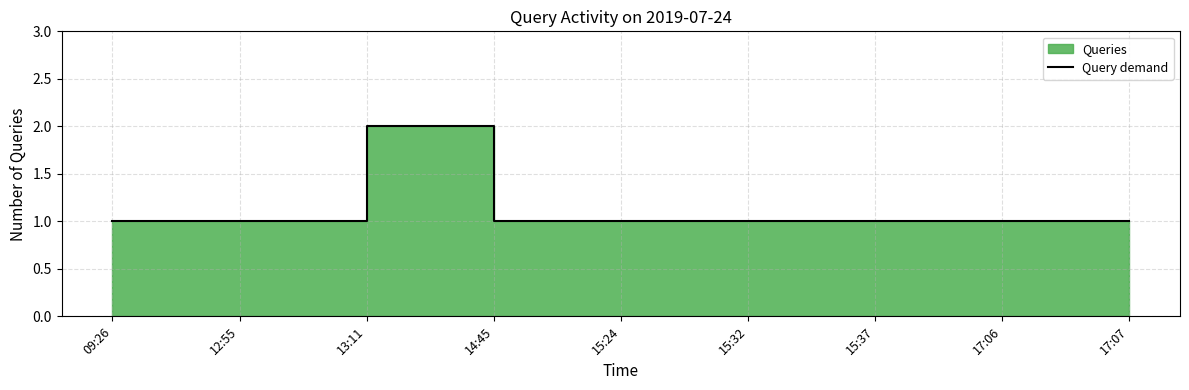

What value does the data have at 09:26?

1